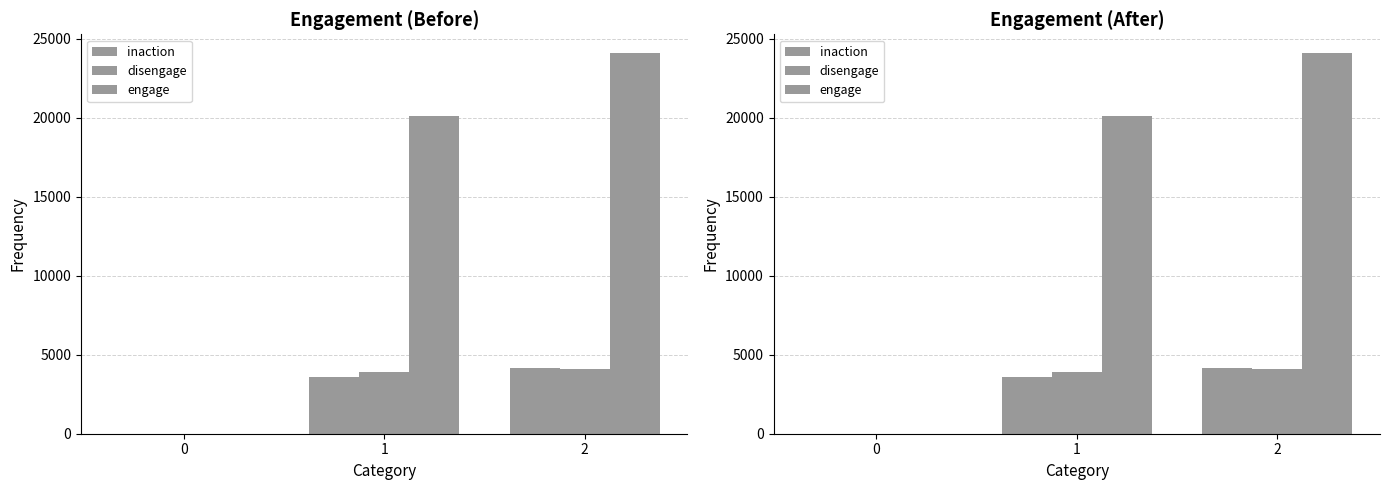

Which series has the largest total across all categories?

engage